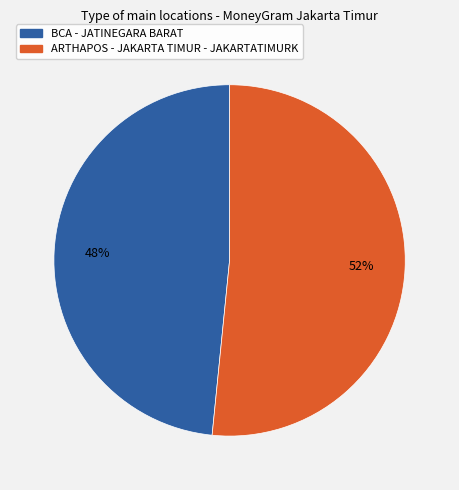

Do ARTHAPOS - JAKARTA TIMUR - JAKARTATIMURK and BCA - JATINEGARA BARAT together represent more than half of the pie?

Yes